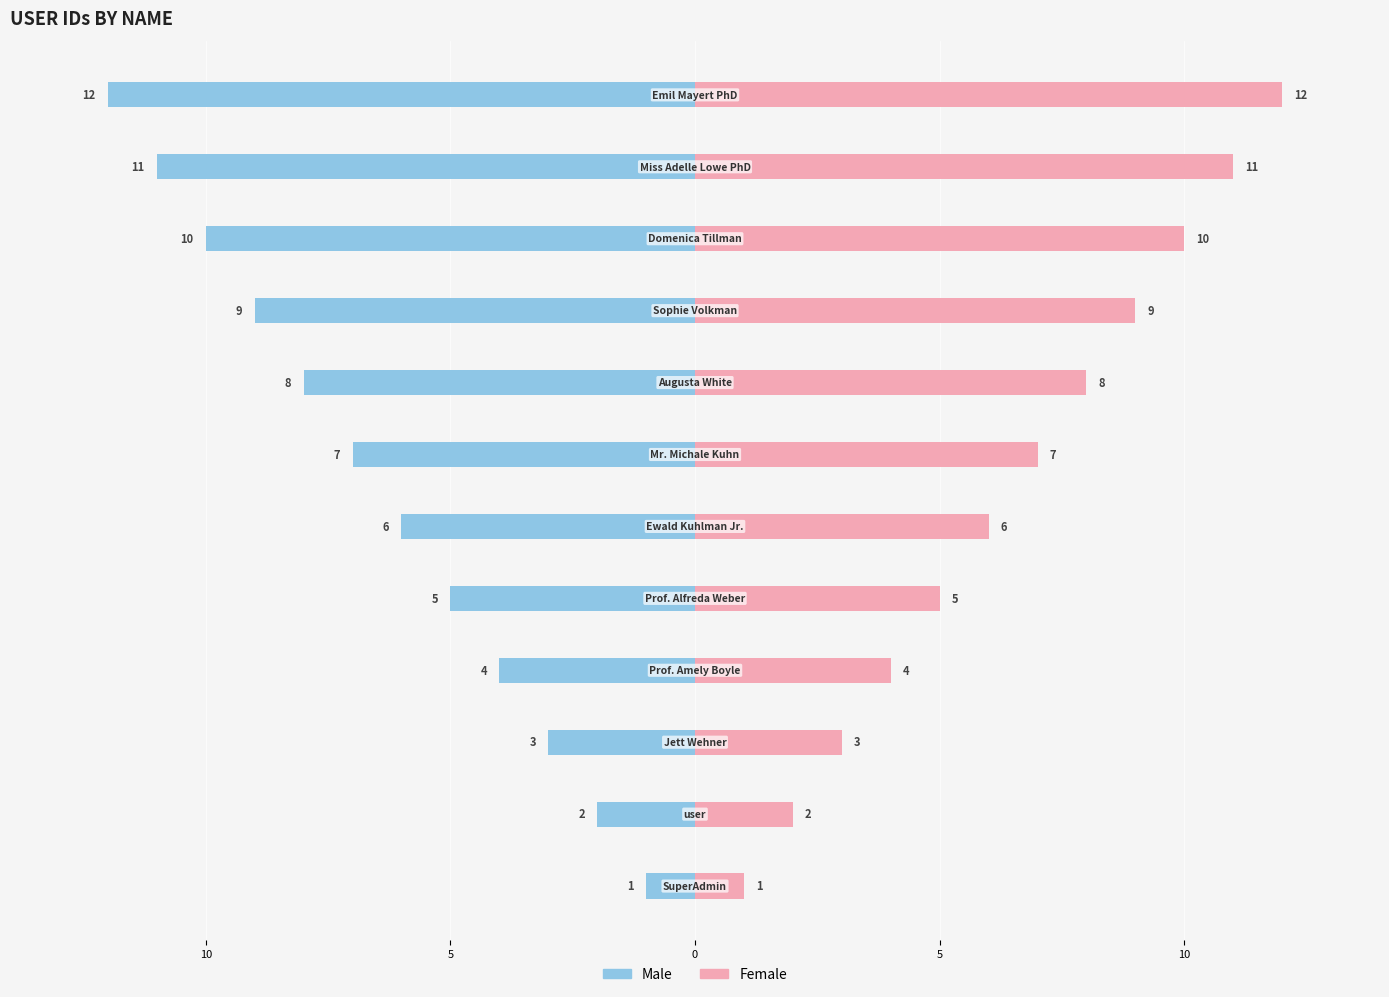

Is the value of Male at 11 greater than the value of Female at 11?

No